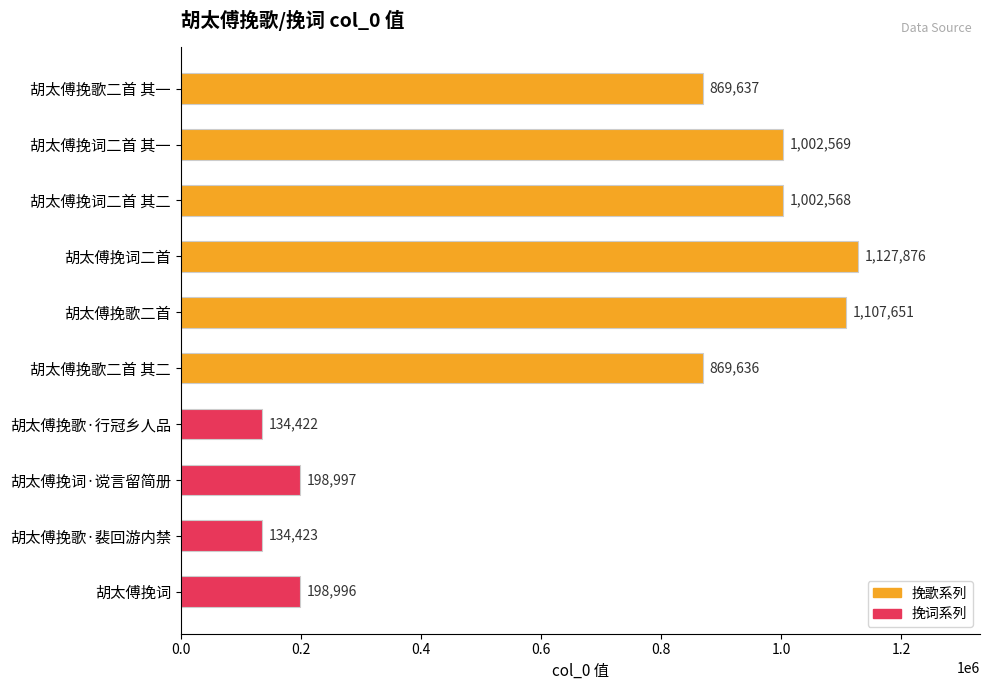

What is the approximate value at 胡太傅挽歌二首?

1107651